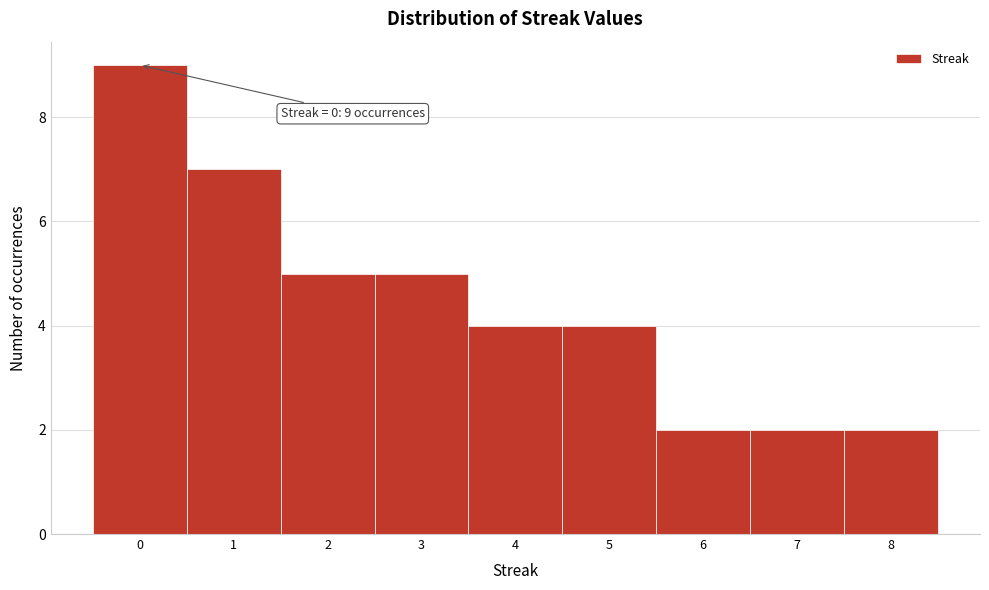

Over which range of the x-axis is the bar tallest?

-0.5 to 0.5